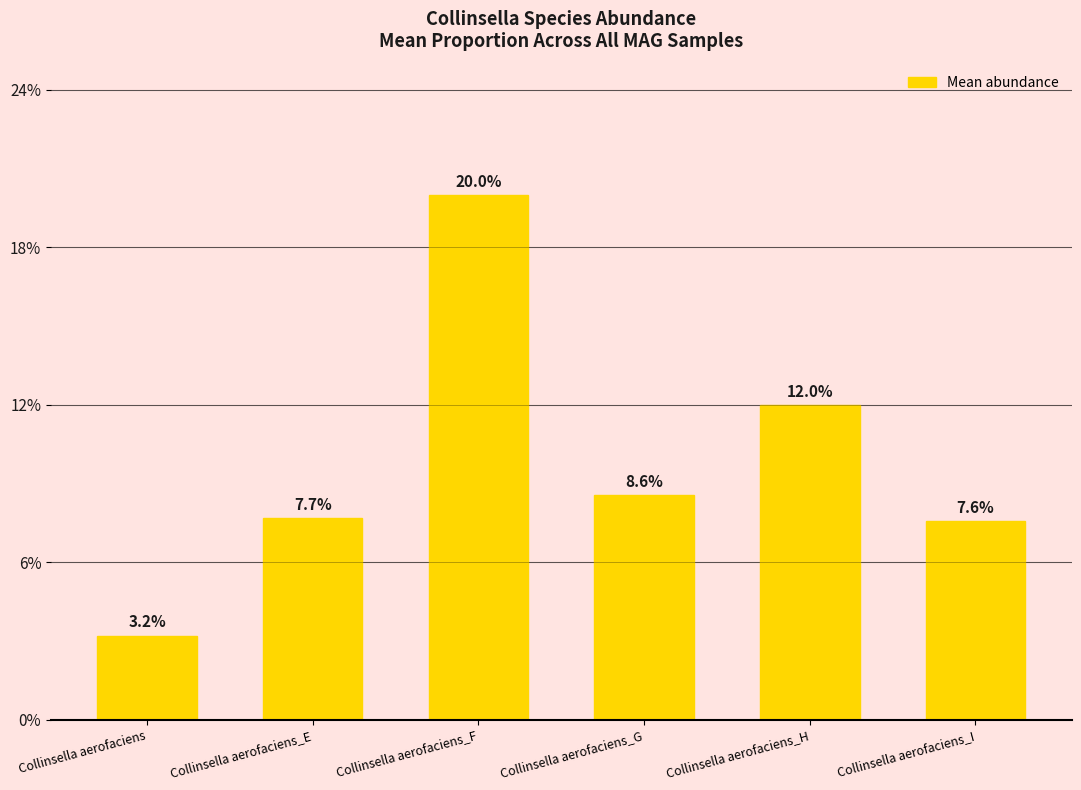

At which label is the value closest to 0?

Collinsella aerofaciens